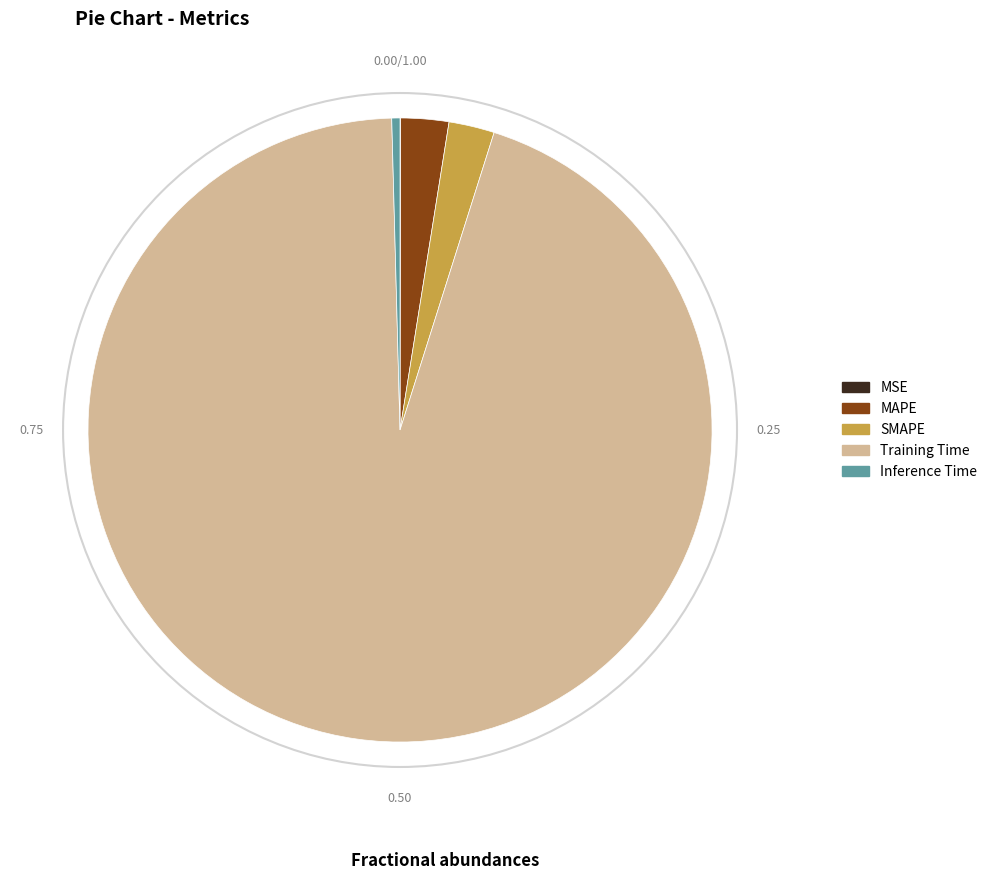

Does Training Time represent more than half of the total?

Yes